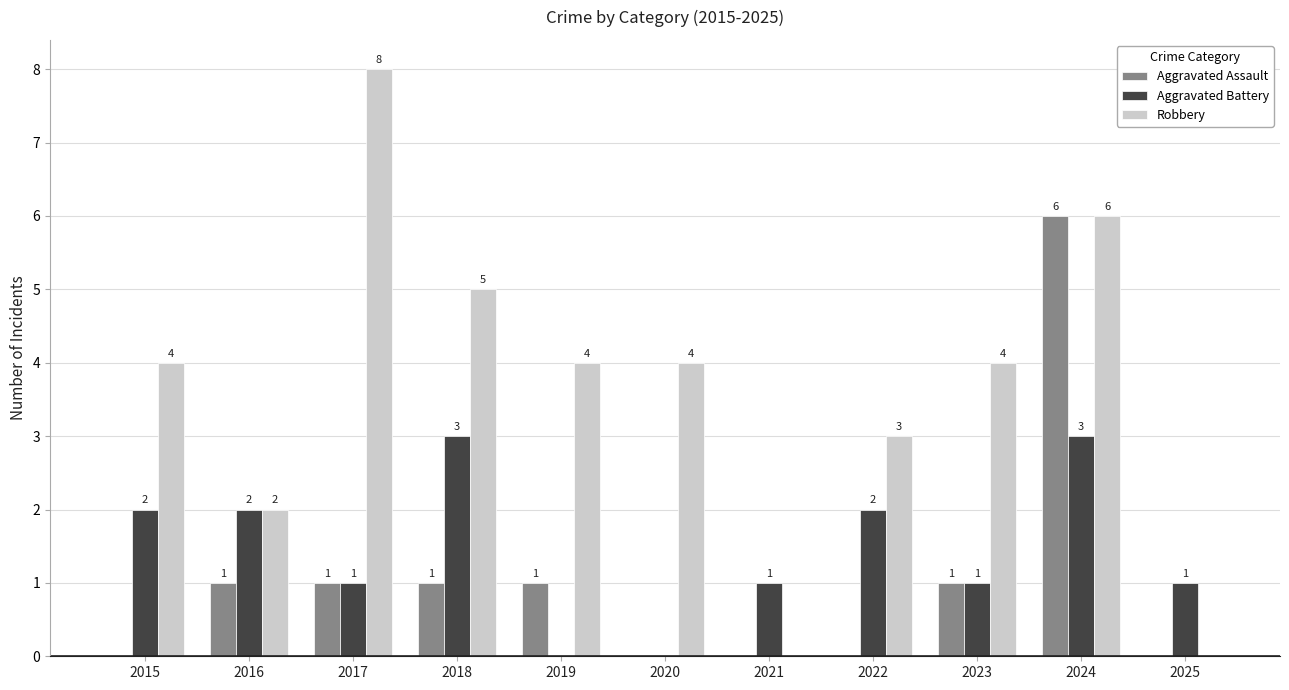

What are all the series names shown in the legend?

Aggravated Assault, Aggravated Battery, Robbery